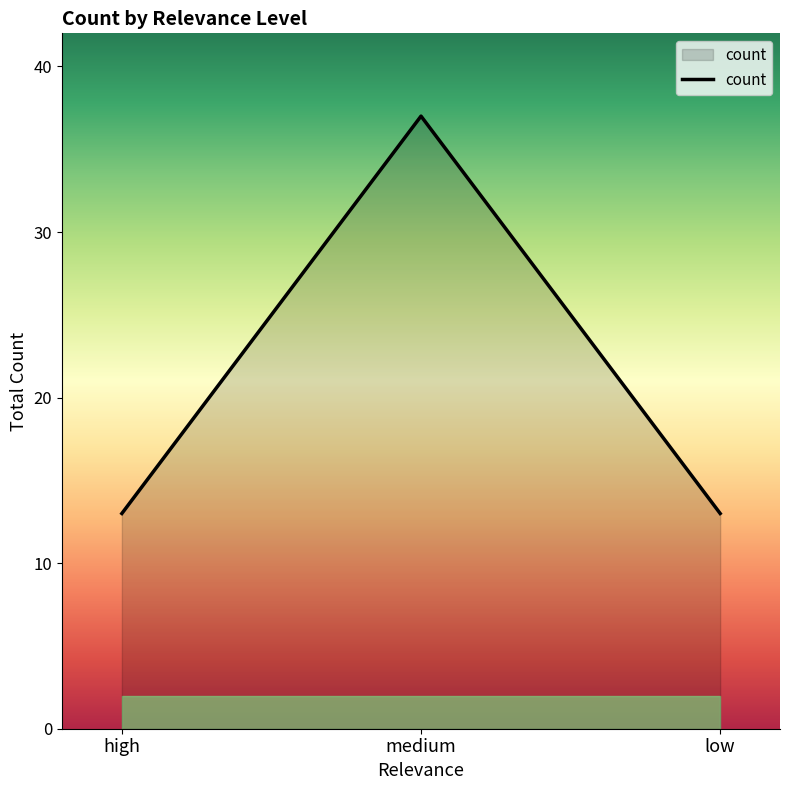

Reading left to right, what are all the values shown in this chart?

13	37	13